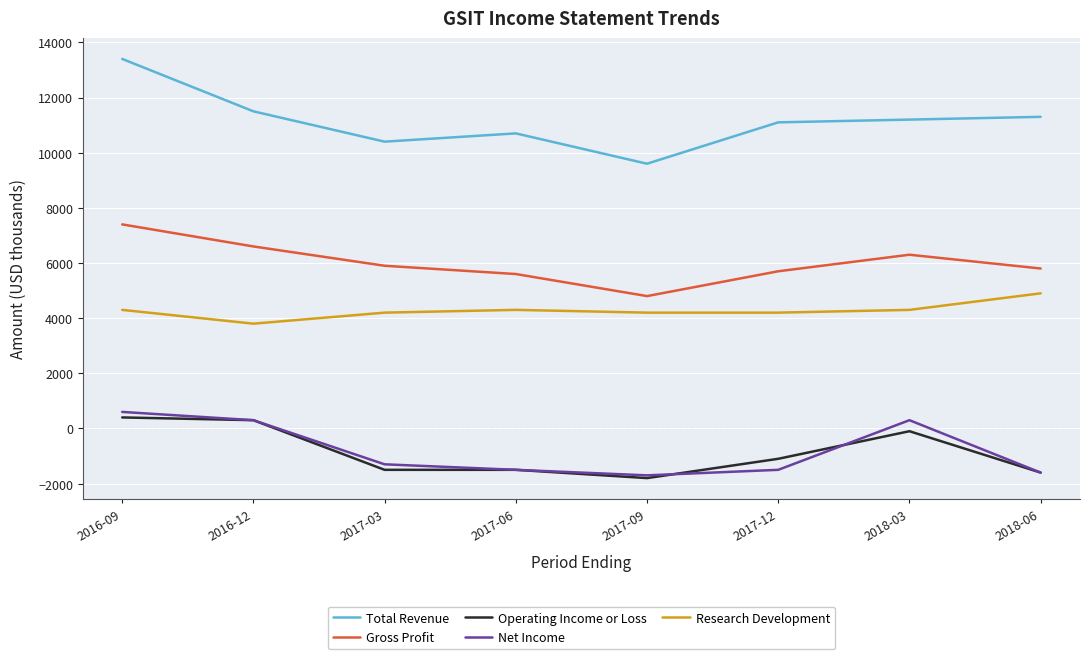

What is the smallest value displayed?

-1800